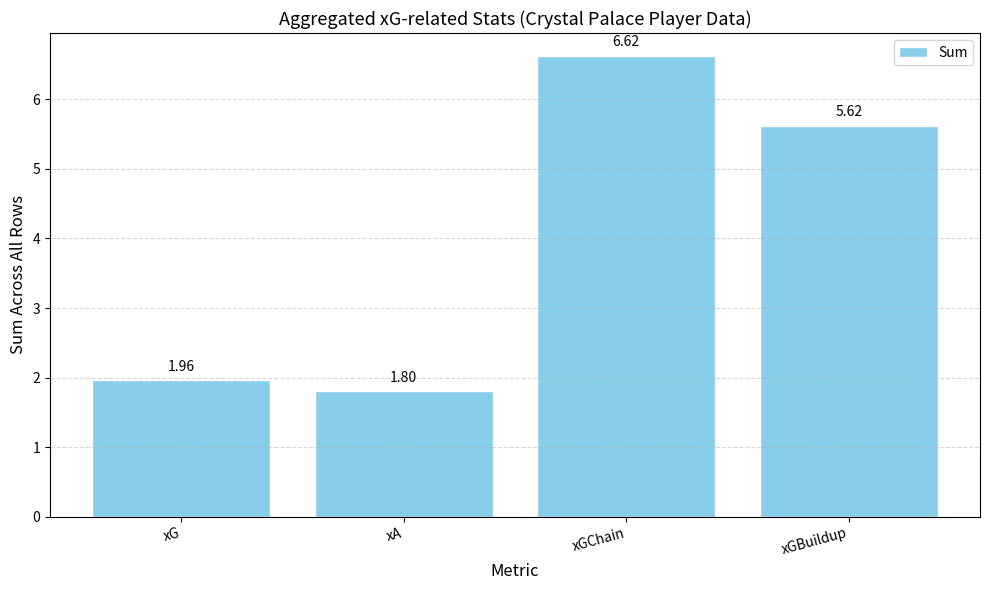

Rank the categories by value from highest to lowest.

xGChain, xGBuildup, xG, xA